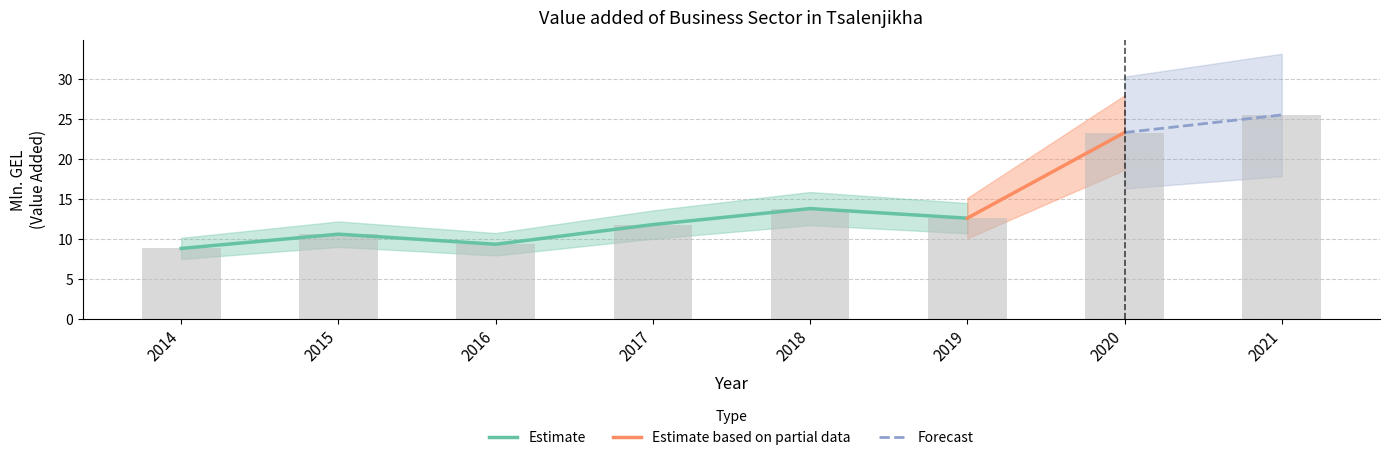

At which category does the chart reach its minimum across all series?

2014